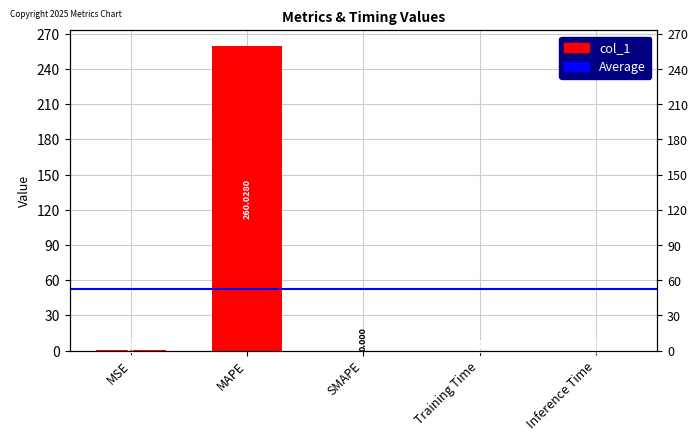

Are the bars grouped side by side (vs. stacked)?

No